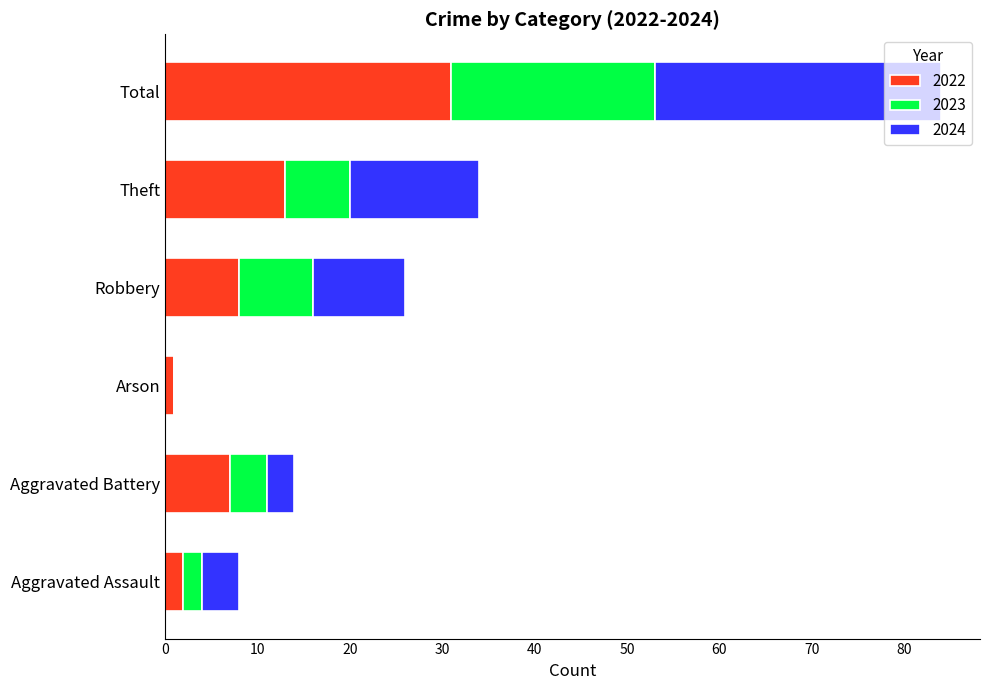

Which category has the highest value in the 2022 series?

Total